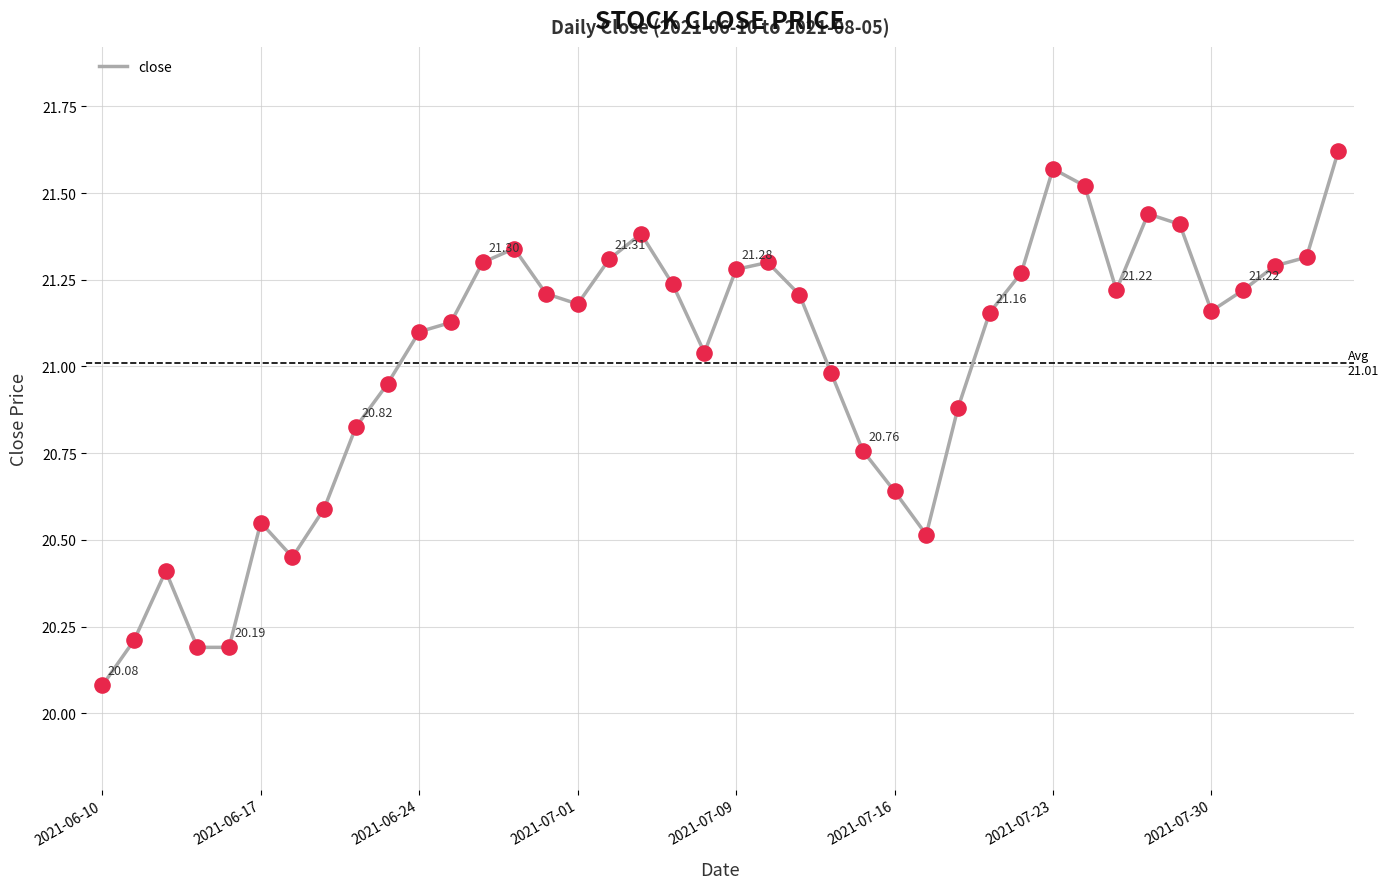

What is the difference between the maximum and minimum values?

1.5